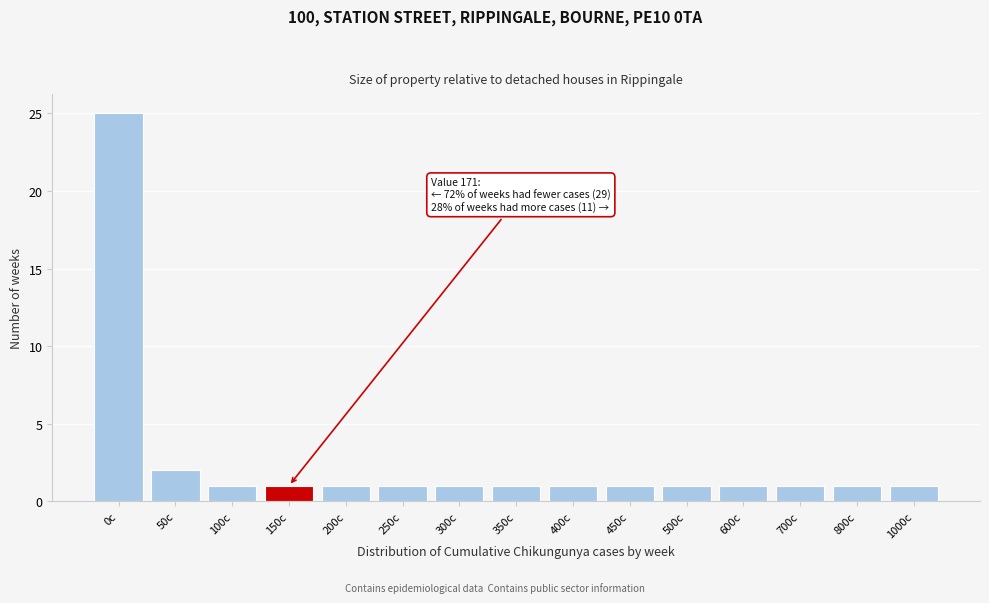

Reading left to right, extract all data points from this chart.

0c=25	50c=2	100c=1	150c=1	200c=1	250c=1	300c=1	350c=1	400c=1	450c=1	500c=1	600c=1	700c=1	800c=1	1000c=1